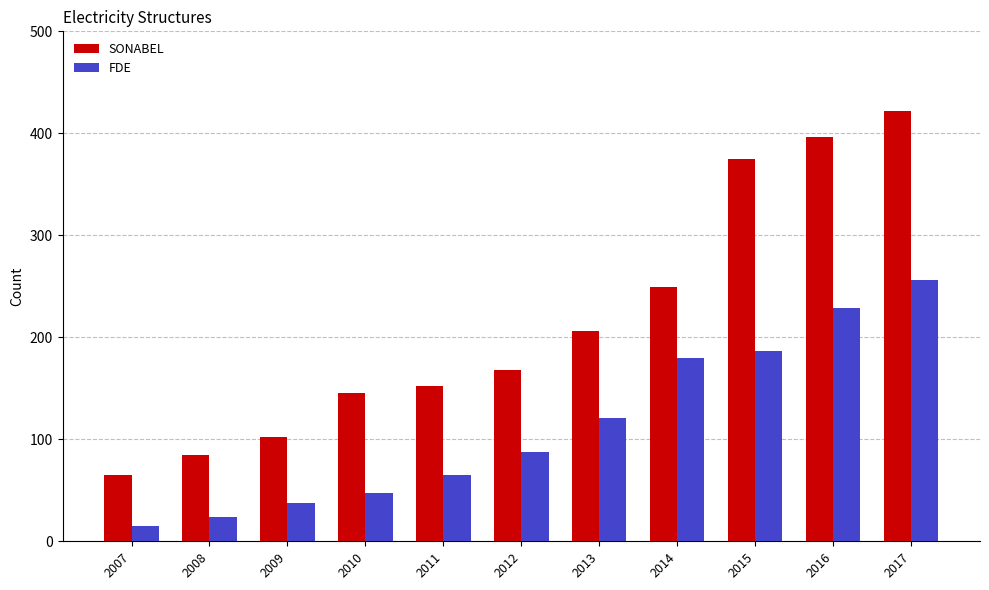

Reading left to right, list all the values displayed in this chart.

SONABEL: 65	85	102	145	152	168	206	249	375	396	422
FDE: 15	24	38	47	65	88	121	180	187	229	256